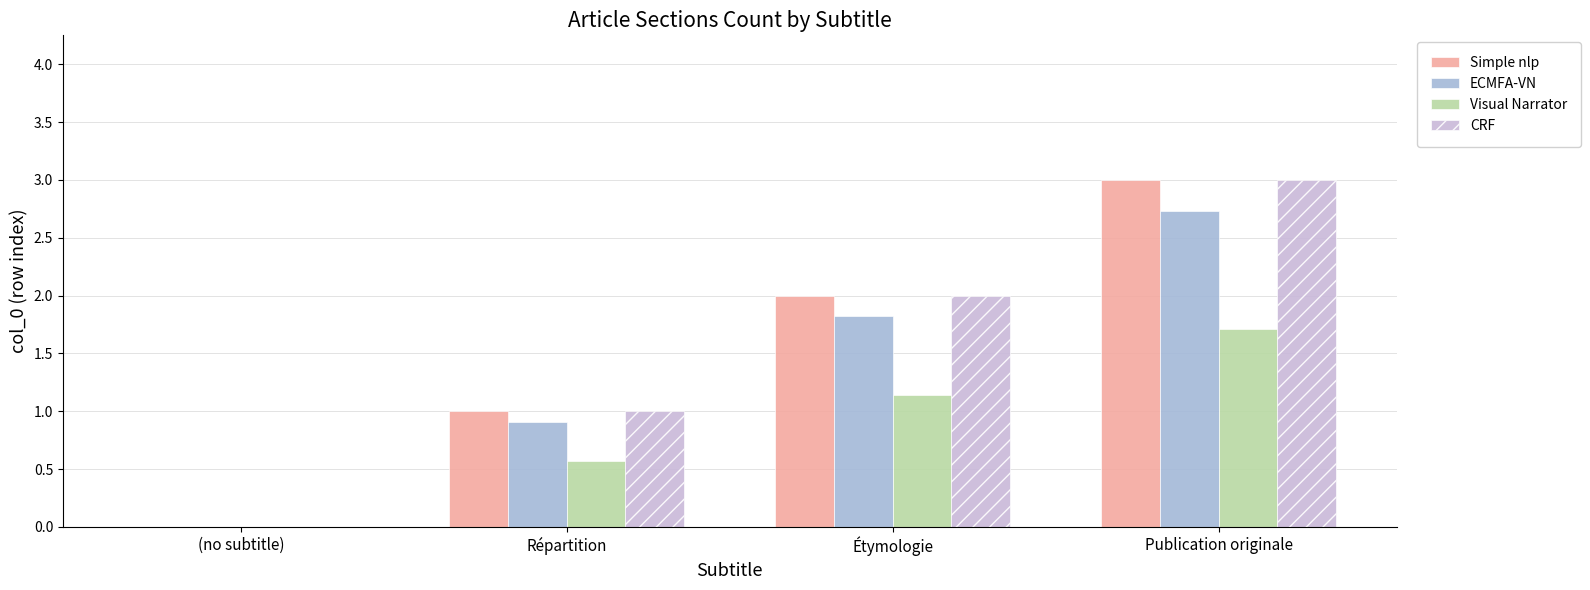

What is the sum of the ECMFA-VN values at (no subtitle) and Publication originale?

2.7